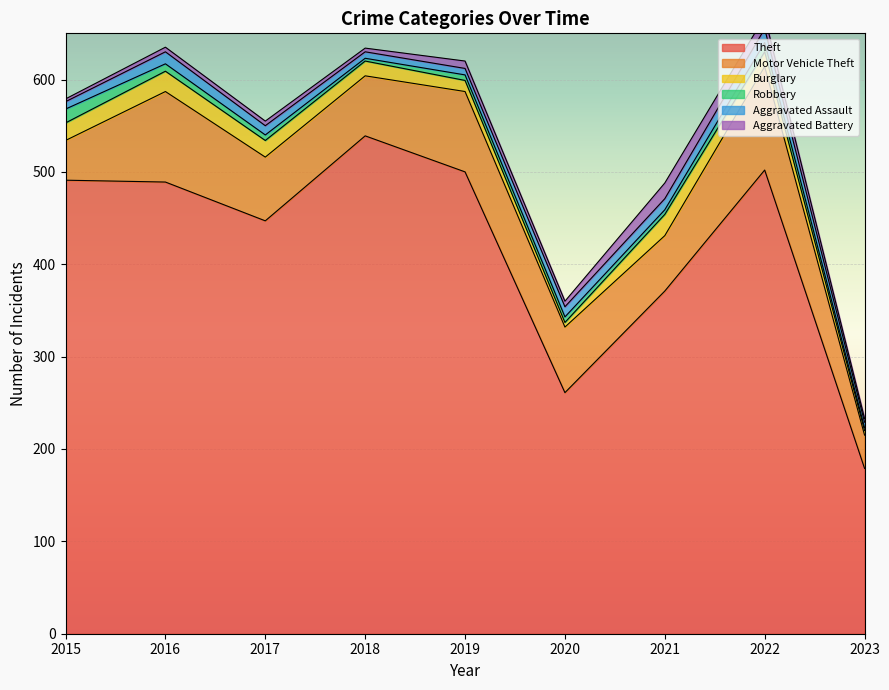

The Aggravated Assault series shows 5 at 2022. True or false?

False